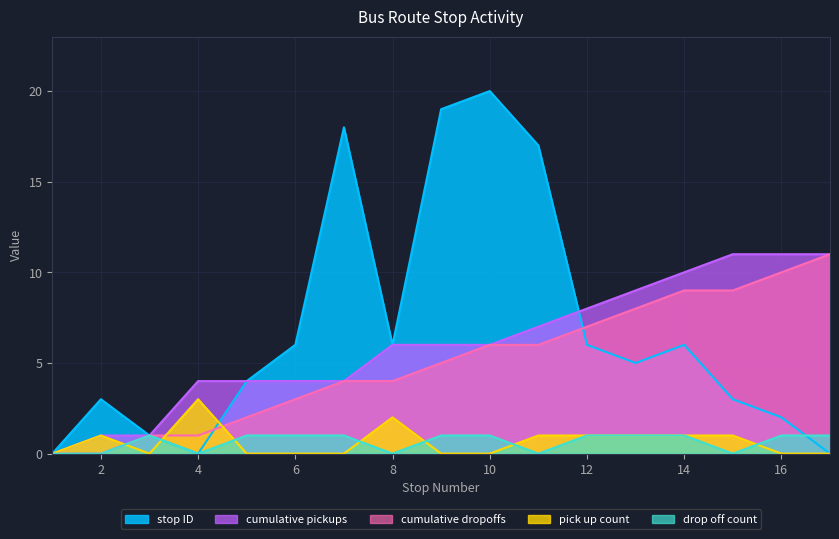

What is the sum of all stop ID values?

116